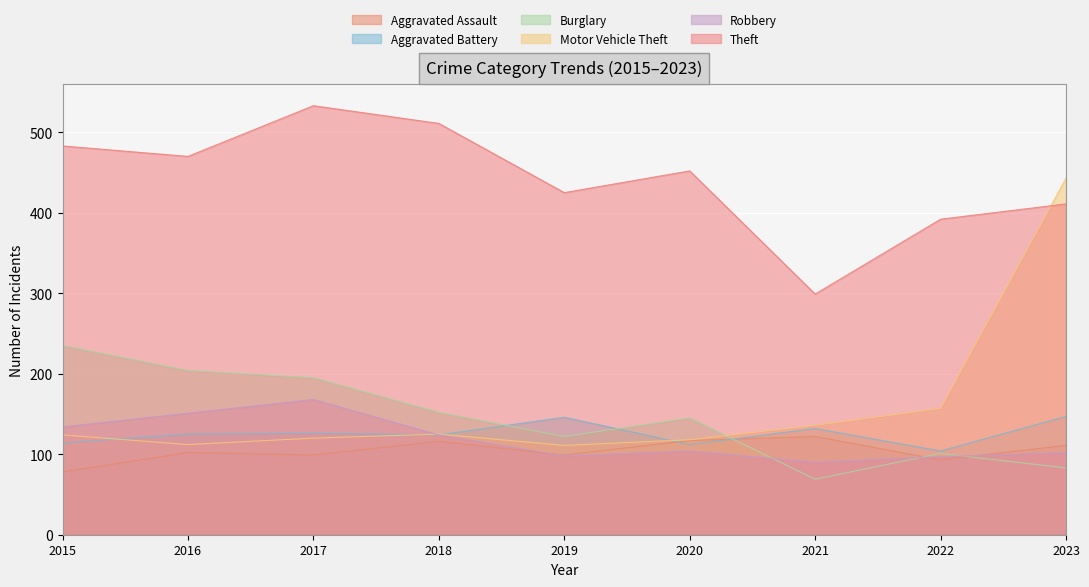

Between which two adjacent categories do Aggravated Battery and Burglary first intersect?

2018 and 2019